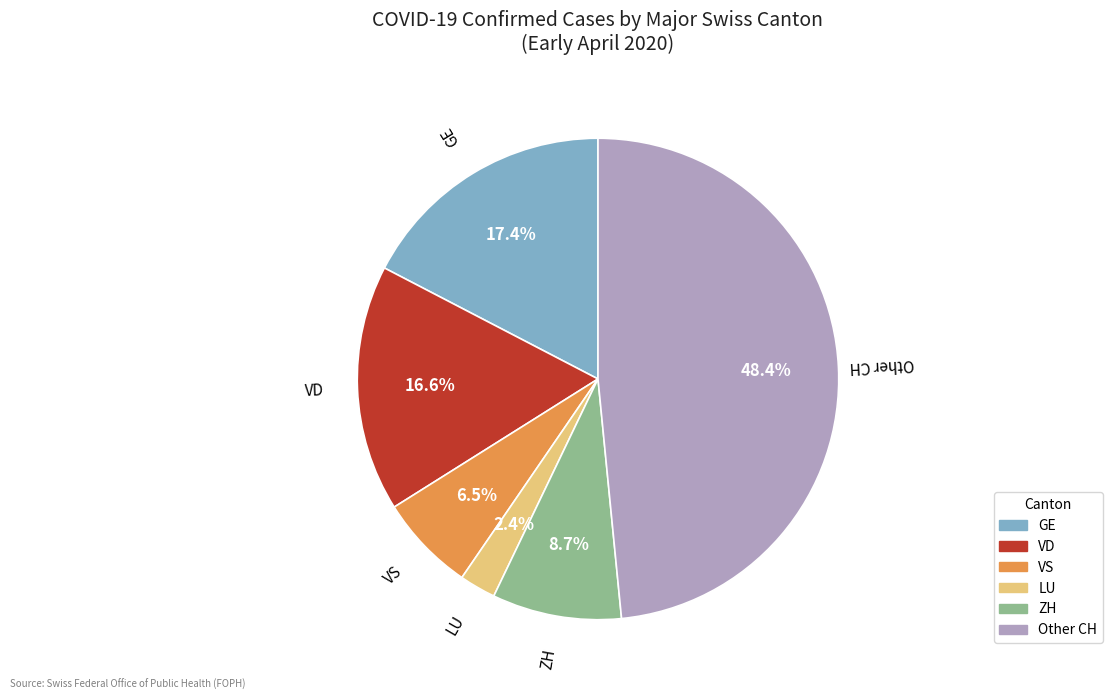

Is there any slice that represents more than half of the pie?

No